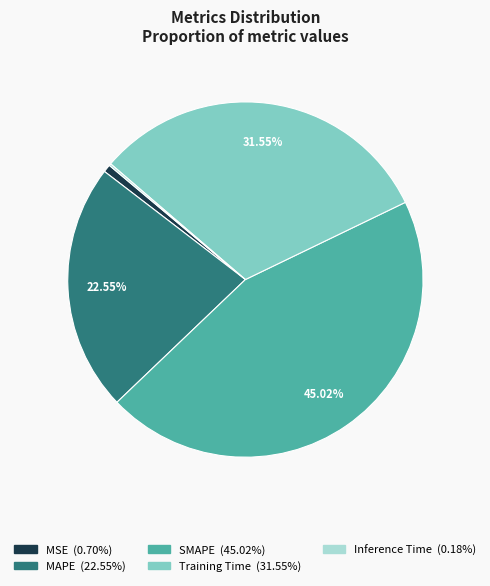

Is it true that Training Time is 25% of the pie?

False